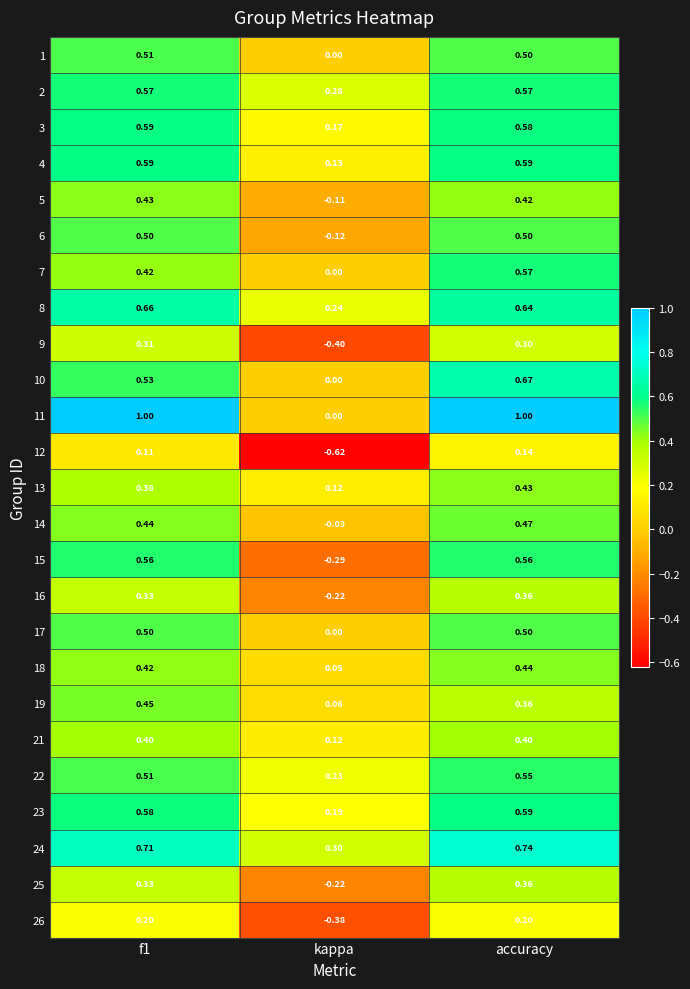

At which category is the sum across all series the highest?

accuracy